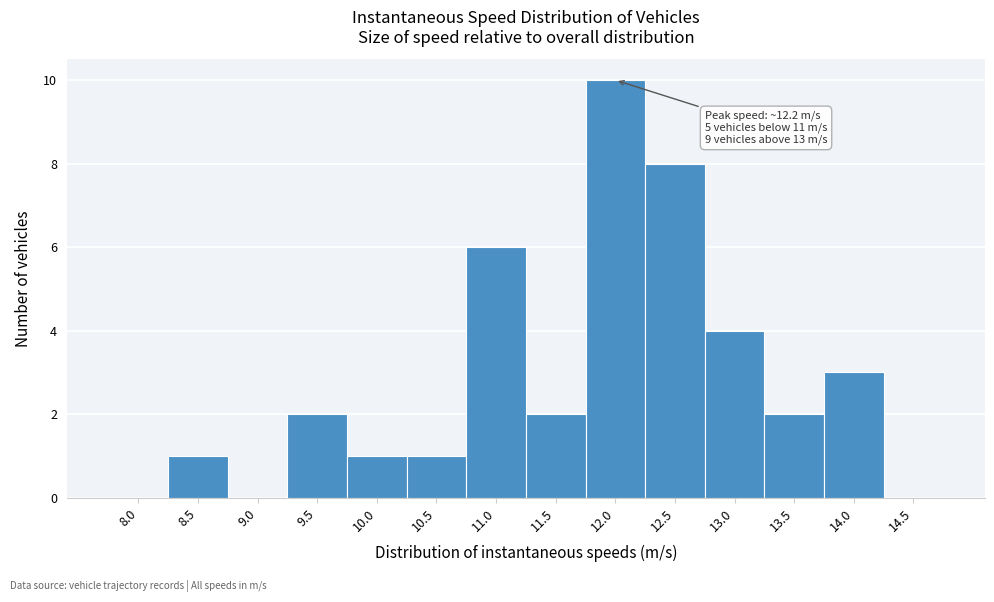

Reading left to right, list all the values displayed in this chart.

8.0=0	8.5=1	9.0=0	9.5=2	10.0=1	10.5=1	11.0=6	11.5=2	12.0=10	12.5=8	13.0=4	13.5=2	14.0=3	14.5=0